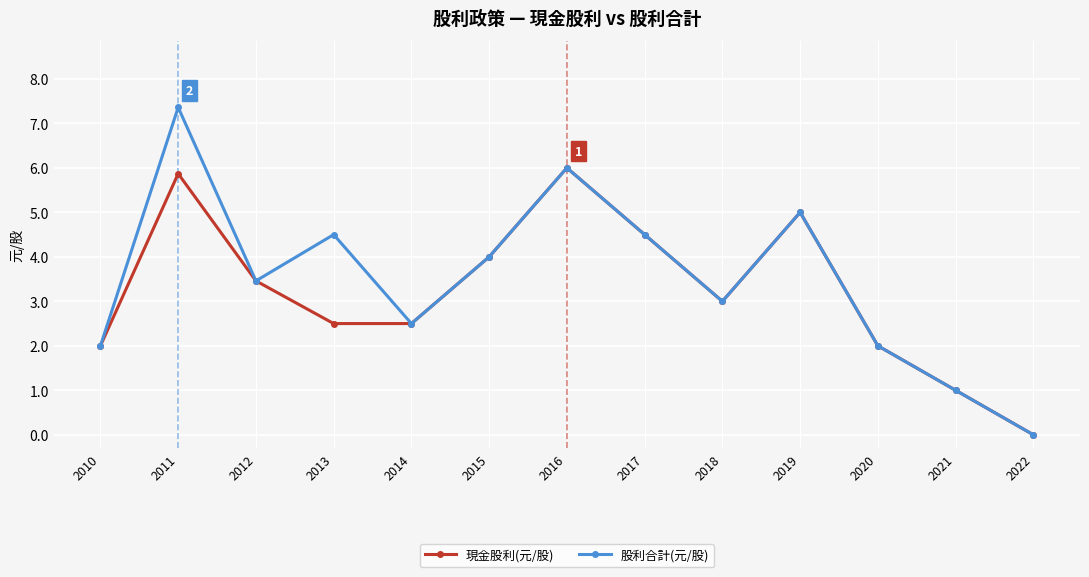

Reading left to right, what are all the values shown in this chart?

現金股利(元/股): 2.0	5.9	3.5	2.5	2.5	4.0	6.0	4.5	3.0	5.0	2.0	1.0	0.0
股利合計(元/股): 2.0	7.4	3.5	4.5	2.5	4.0	6.0	4.5	3.0	5.0	2.0	1.0	0.0